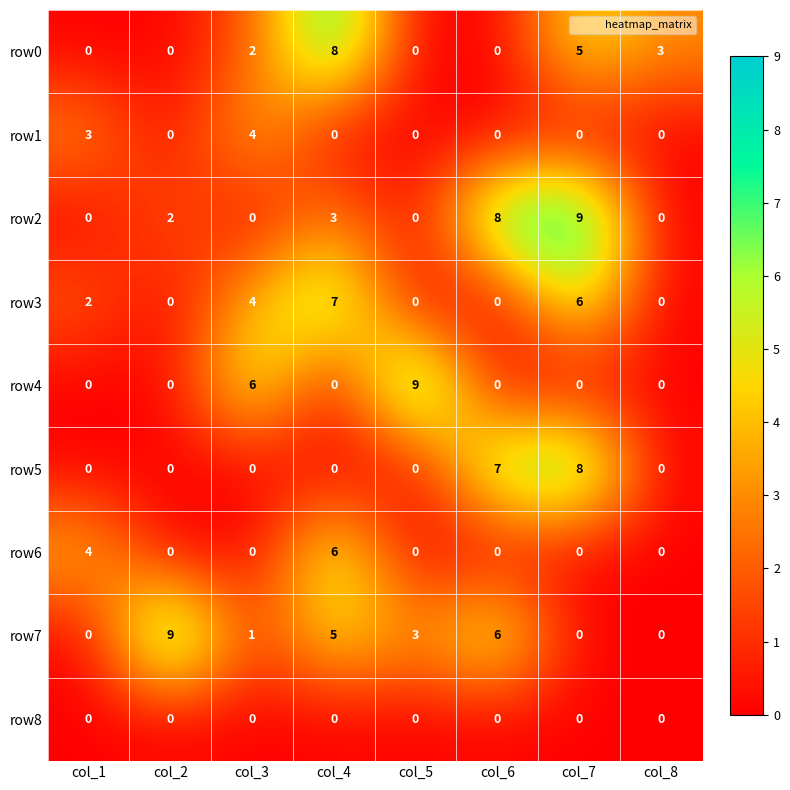

What is the greatest value displayed?

9